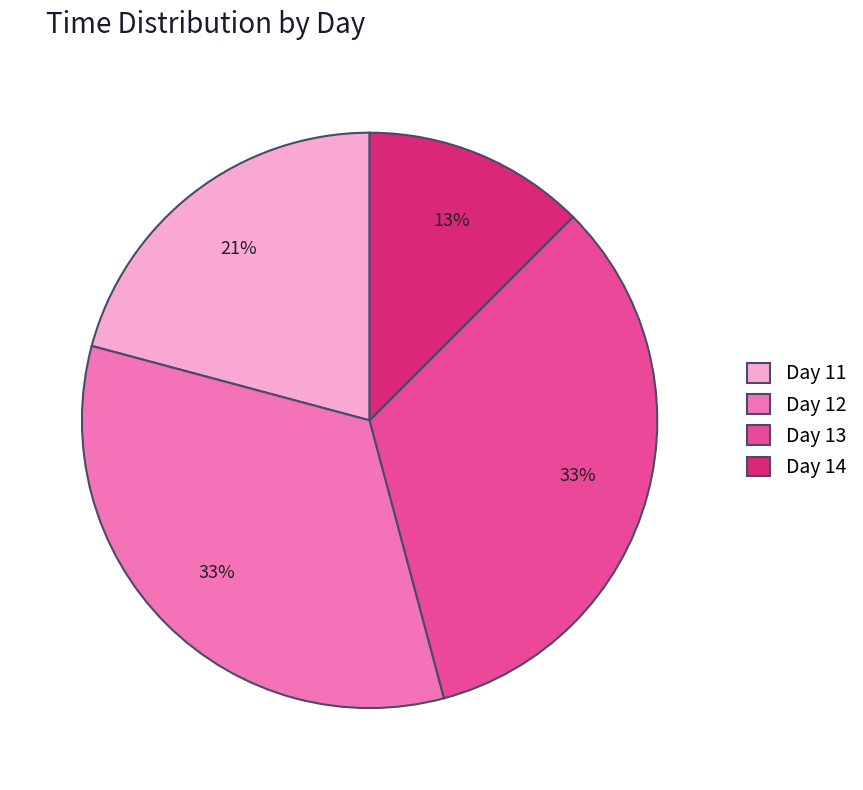

What is the smallest slice in the pie chart?

Day 14